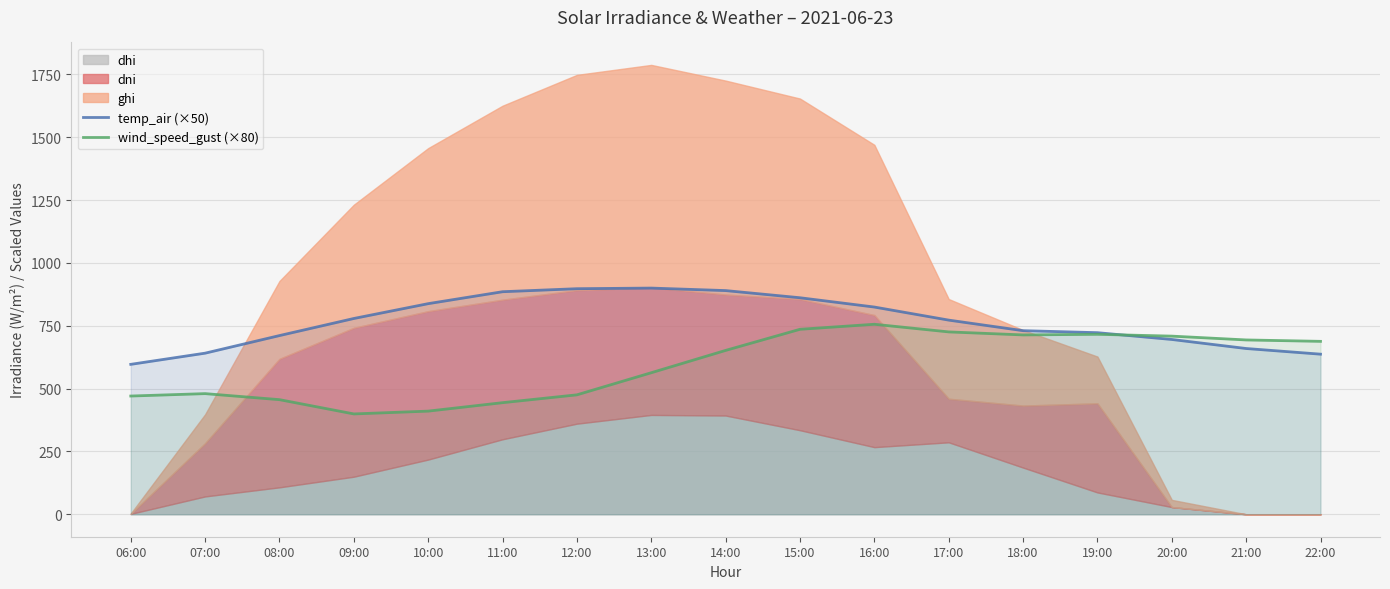

The wind_speed_gust (×80) series shows 280.4 at 21:00. True or false?

False